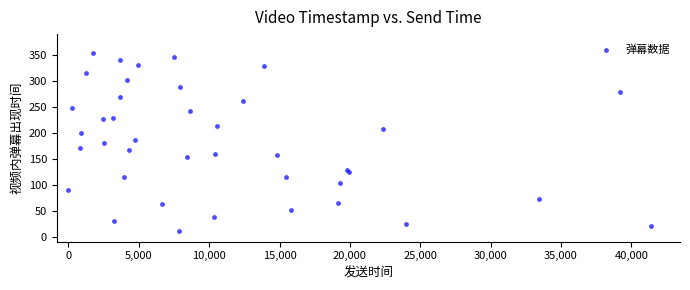

What is the range of Y values (max minus min)?

344.8